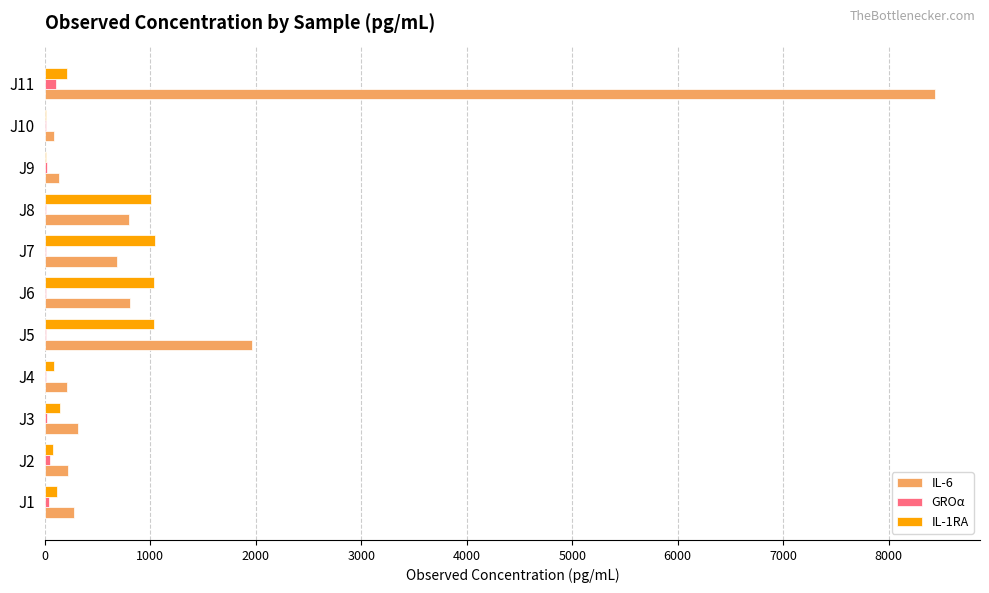

What is the sum of all IL-6 values?

13949.4